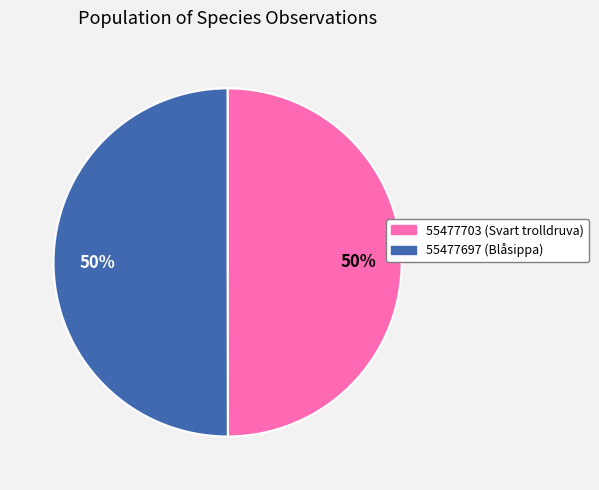

To the nearest percent, what portion does 55477697 represent?

50%